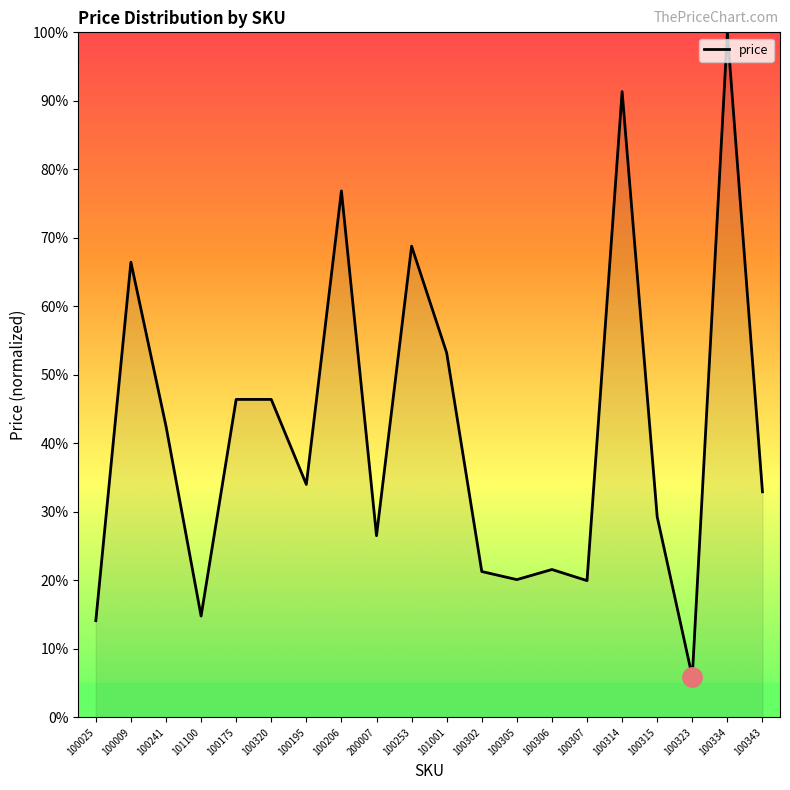

Does the chart display data point markers on the line(s)?

No